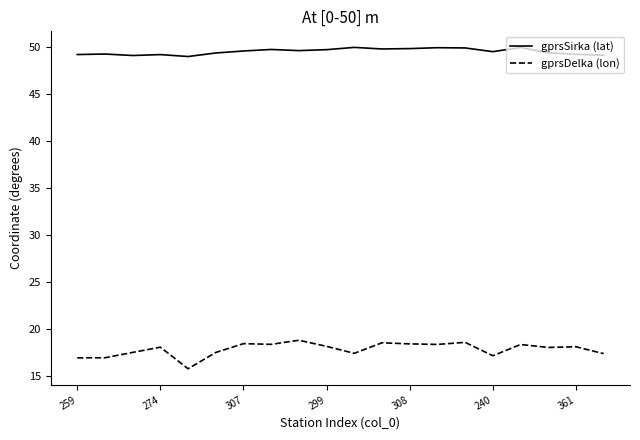

What is the difference between the maximum and minimum values in the gprsDelka (lon) series?

3.0